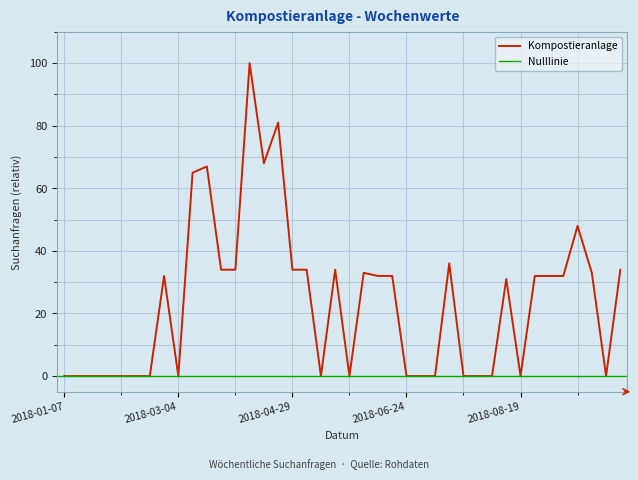

What is the sum of the values at 2018-07-15 and 2018-05-20?

70